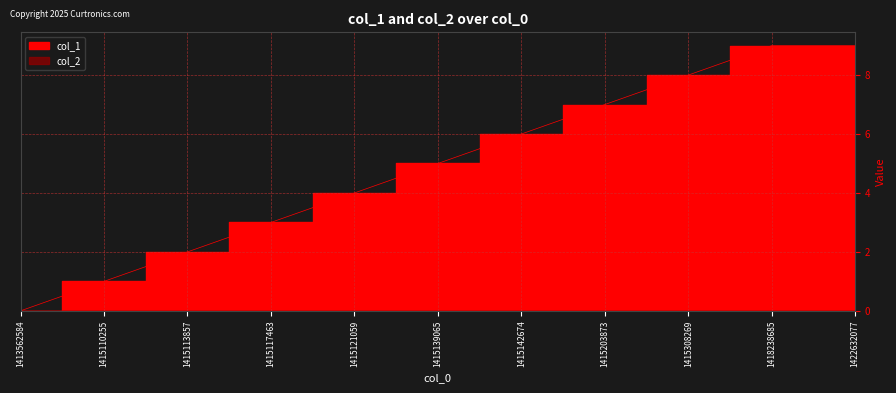

Does the chart display data point markers on the line(s)?

No